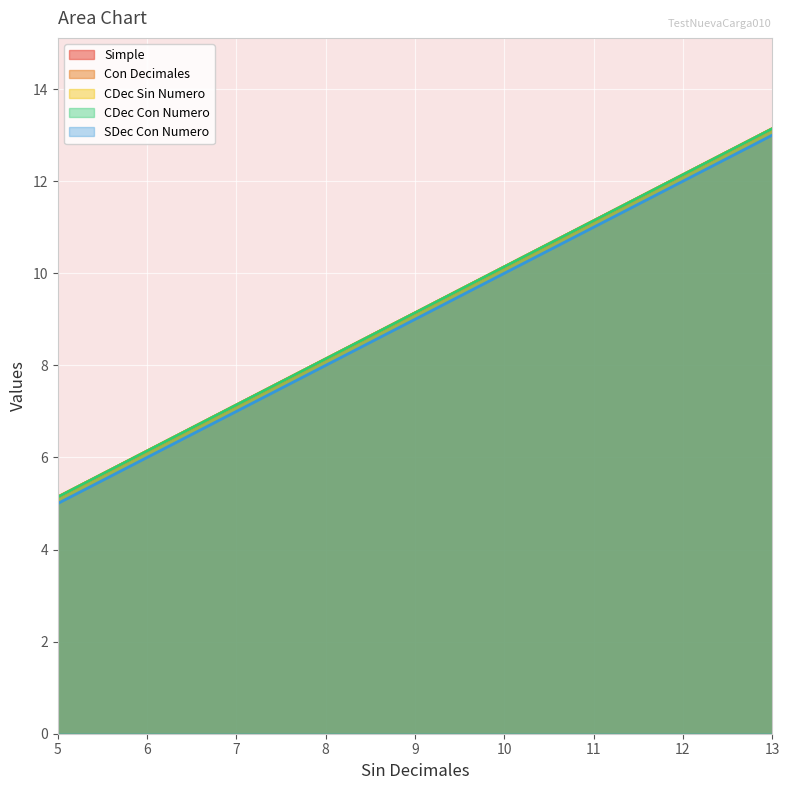

What is the maximum value for Con Decimales?

13.1